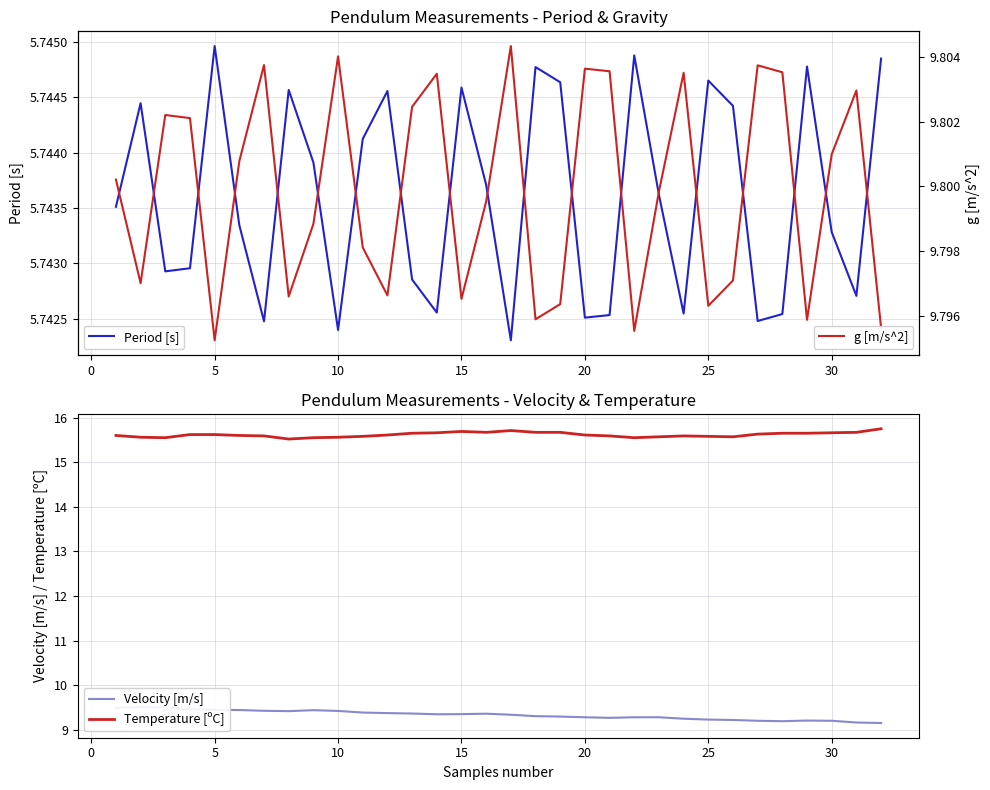

What is the smallest value displayed?

5.7